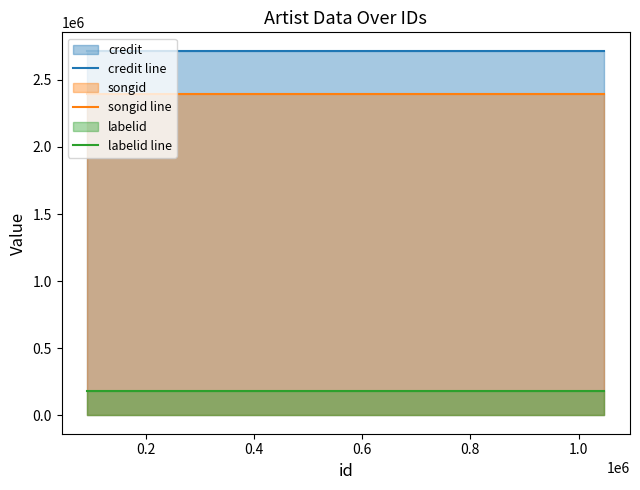

What is the average value of the labelid line series?

182058